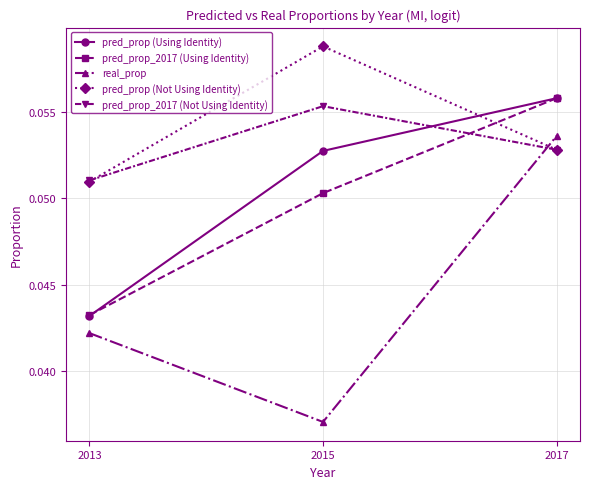

Does the chart have visible grid lines?

Yes